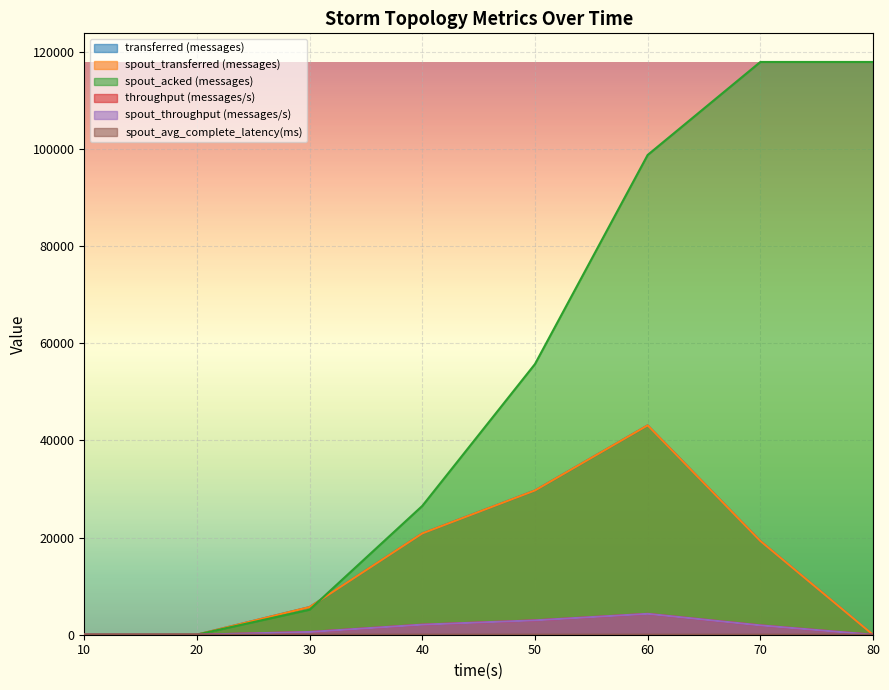

Is it true that spout_acked (messages) equals 25940.4 at 50?

False